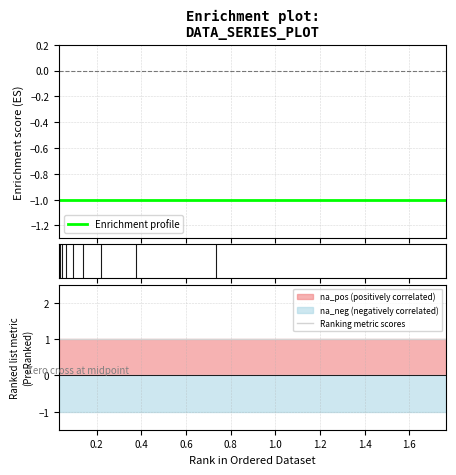

How many lines are shown in the chart?

2